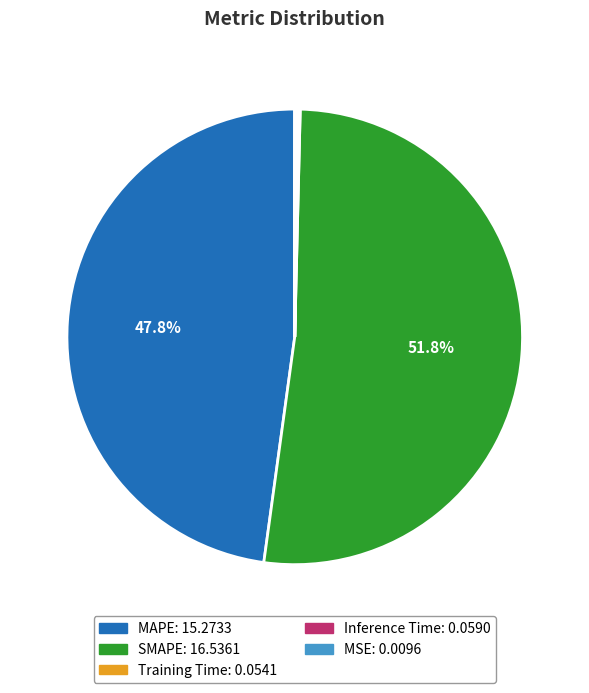

Is MAPE the majority of the pie?

No